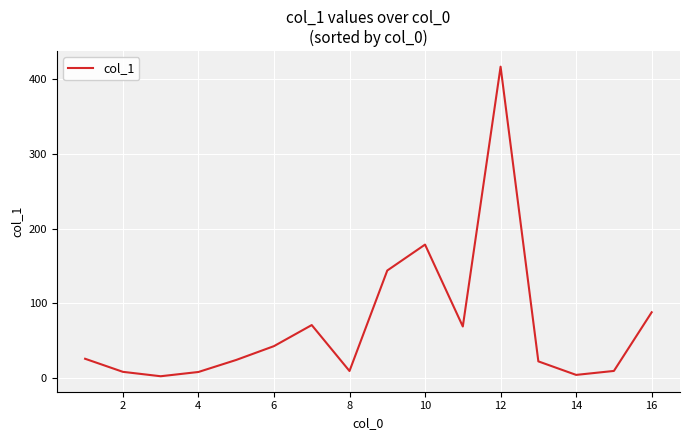

What is the difference between the maximum and minimum values?

414.3